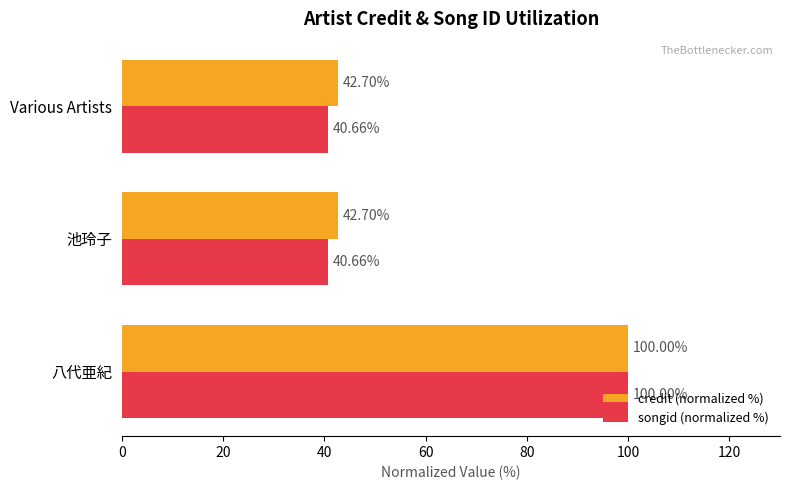

What is the average value of the songid (normalized %) series?

60.4